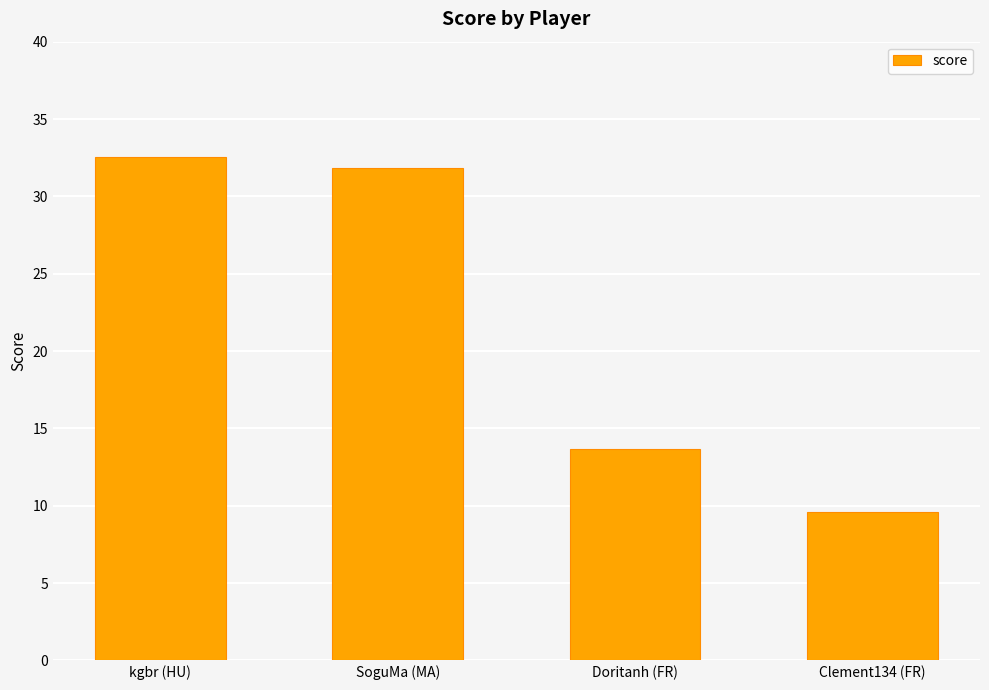

What is the label of the 3rd bar from the right?

SoguMa (MA)